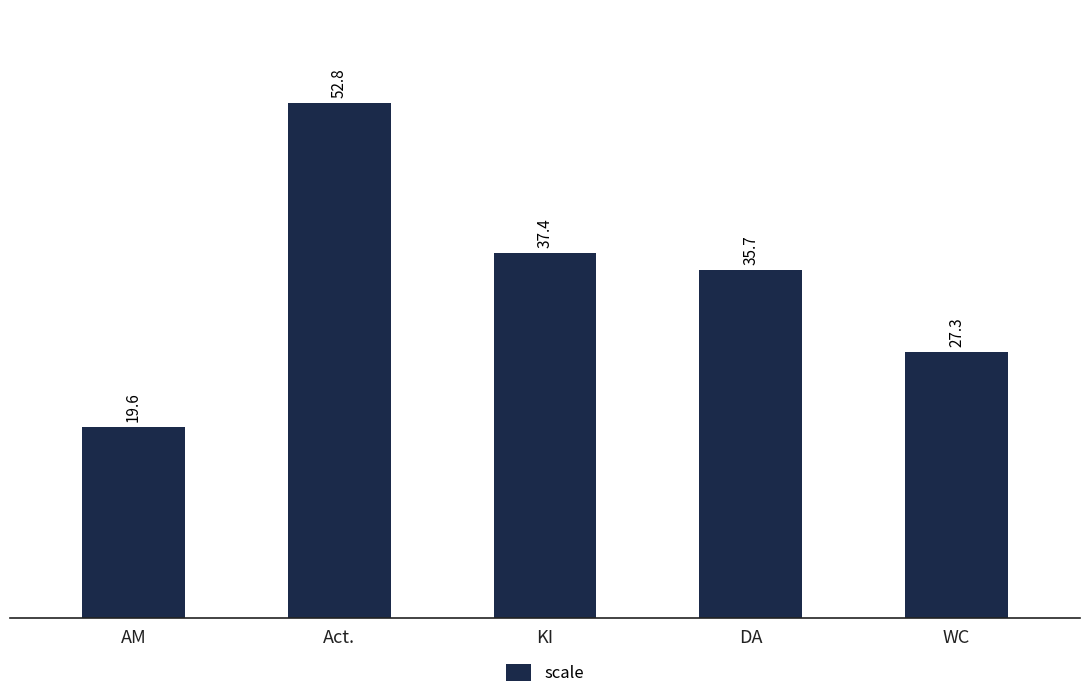

Between WC and AM, which is larger?

WC